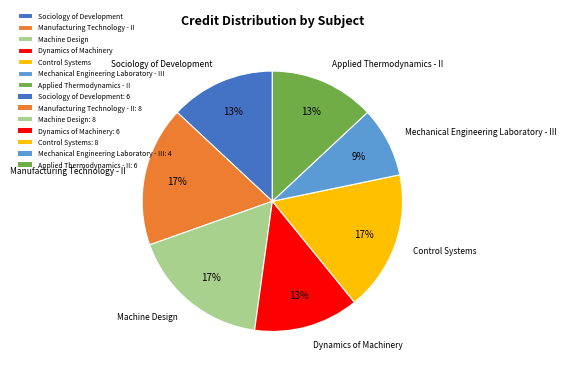

True or false: Dynamics of Machinery accounts for 13% of the total.

True